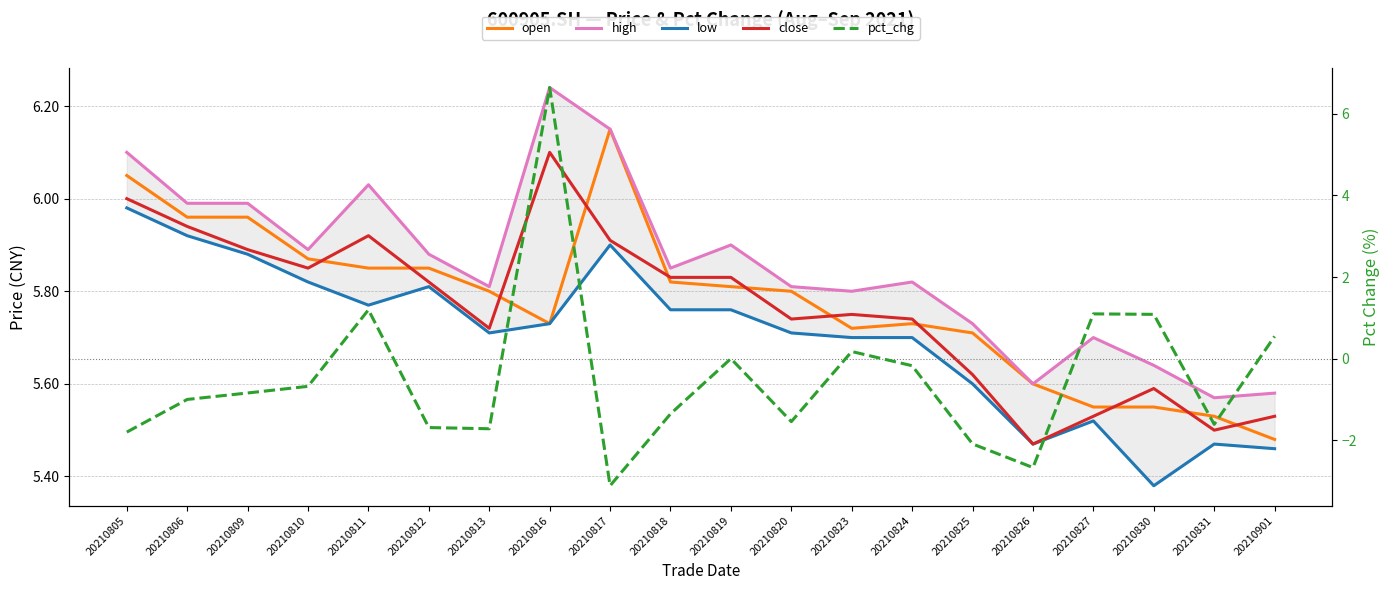

Where is close nearest to the value 5?

20210826